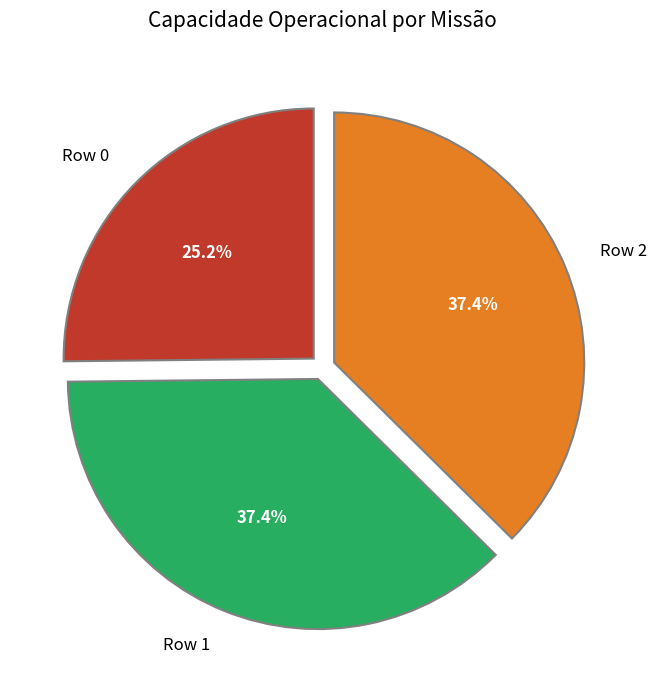

To the nearest percent, what is the difference between the Row 2 and Row 0 slice percentages?

12%